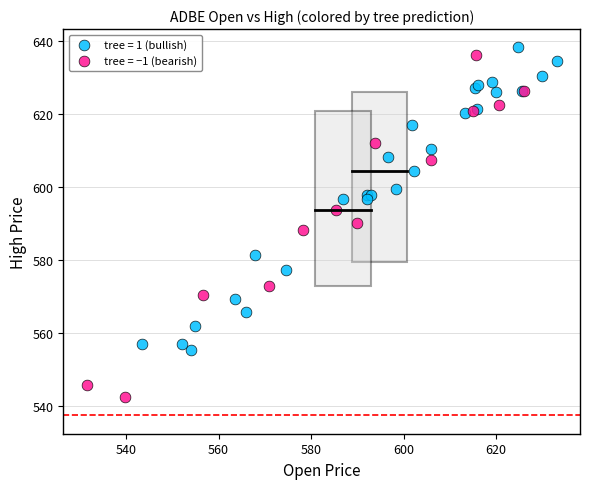

Which series has the largest Y range (max minus min)?

tree = −1 (bearish)